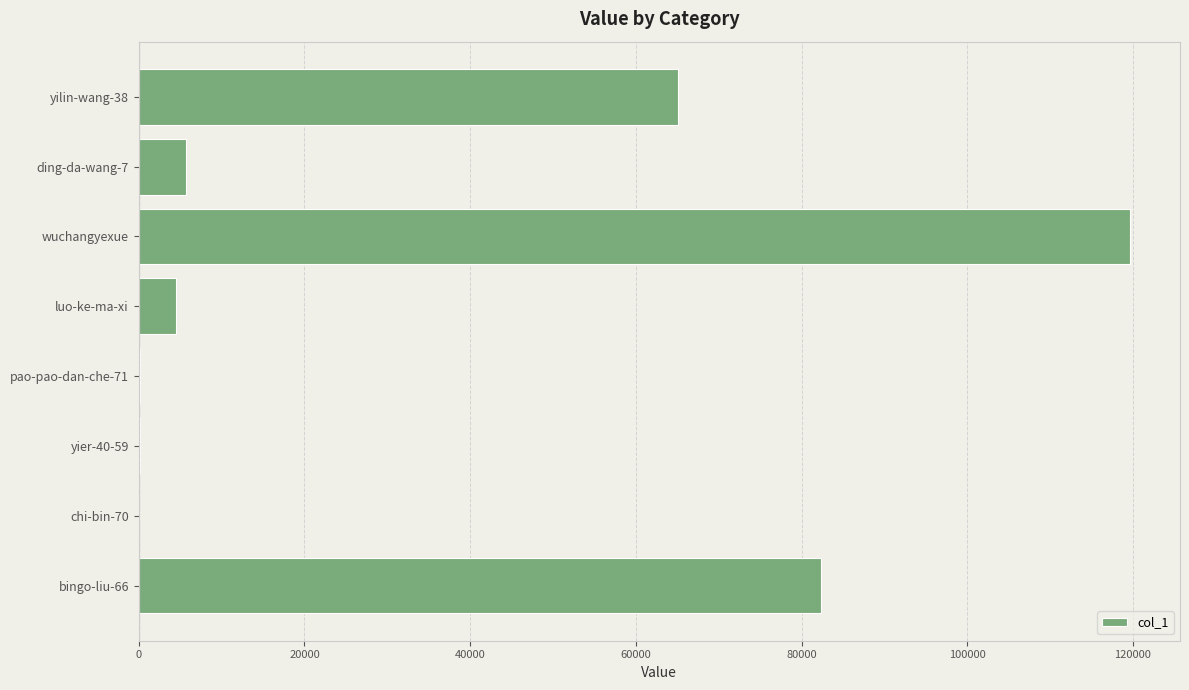

Which category has the highest value across all series?

wuchangyexue